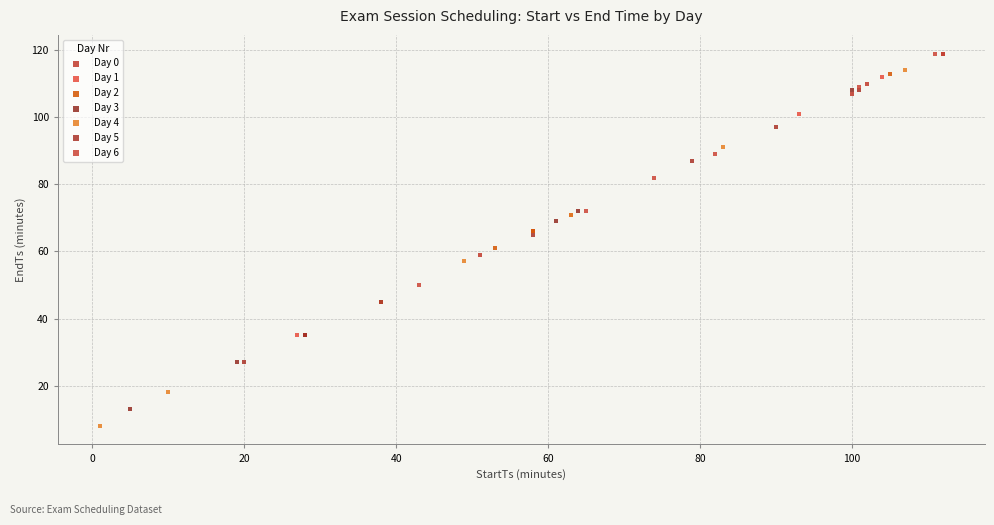

Which series contains the lowest Y value?

Day 4